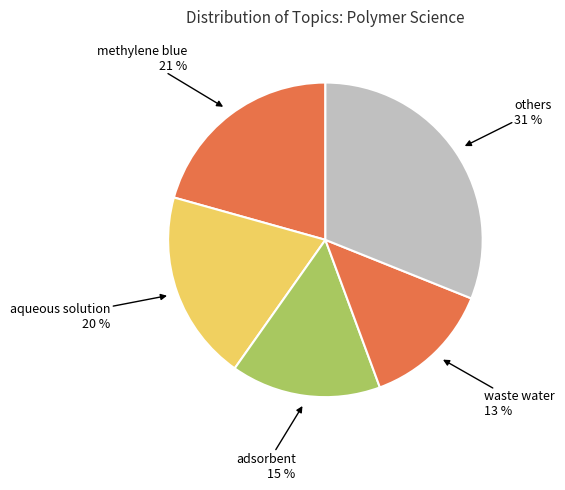

How many segments does this pie chart have?

5